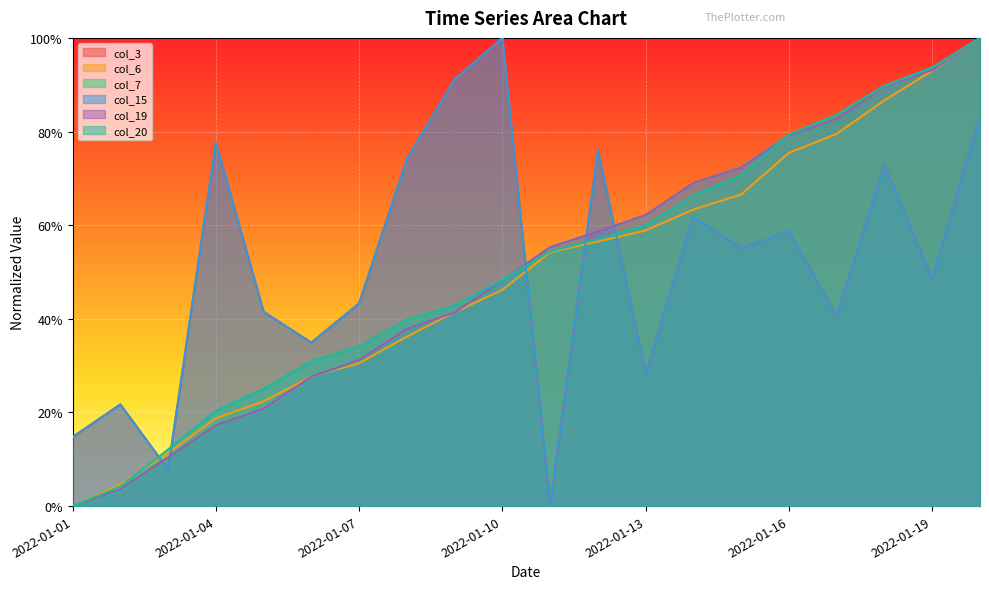

What are all the series names shown in the legend?

col_3, col_6, col_7, col_15, col_19, col_20